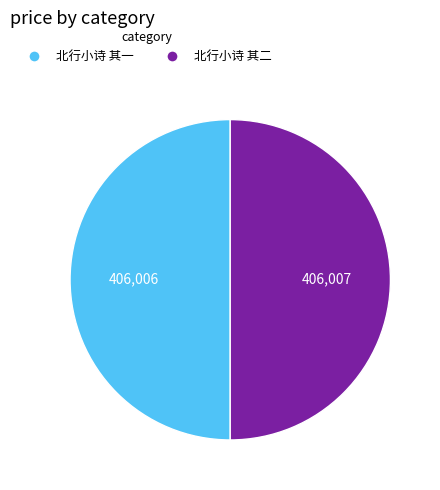

Do 北行小诗 其一 and 北行小诗 其二 together represent more than half of the pie?

Yes